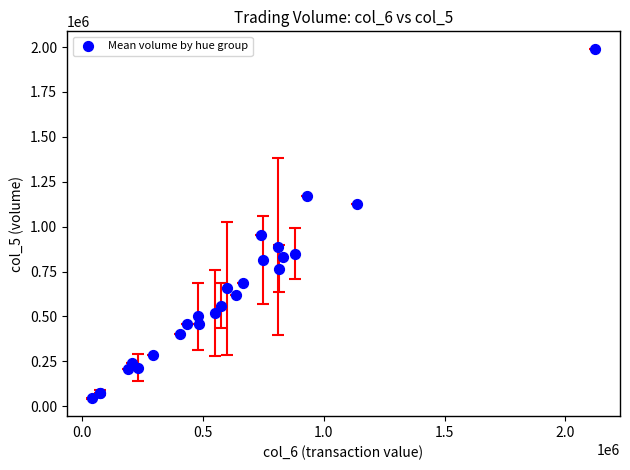

What Y value in the scatter plot is closest to 1017250?

951000.0